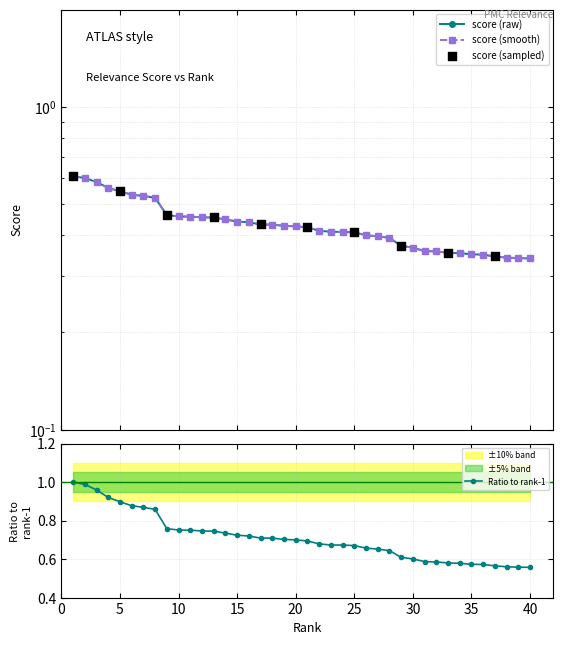

Which series contains the lowest Y value?

score